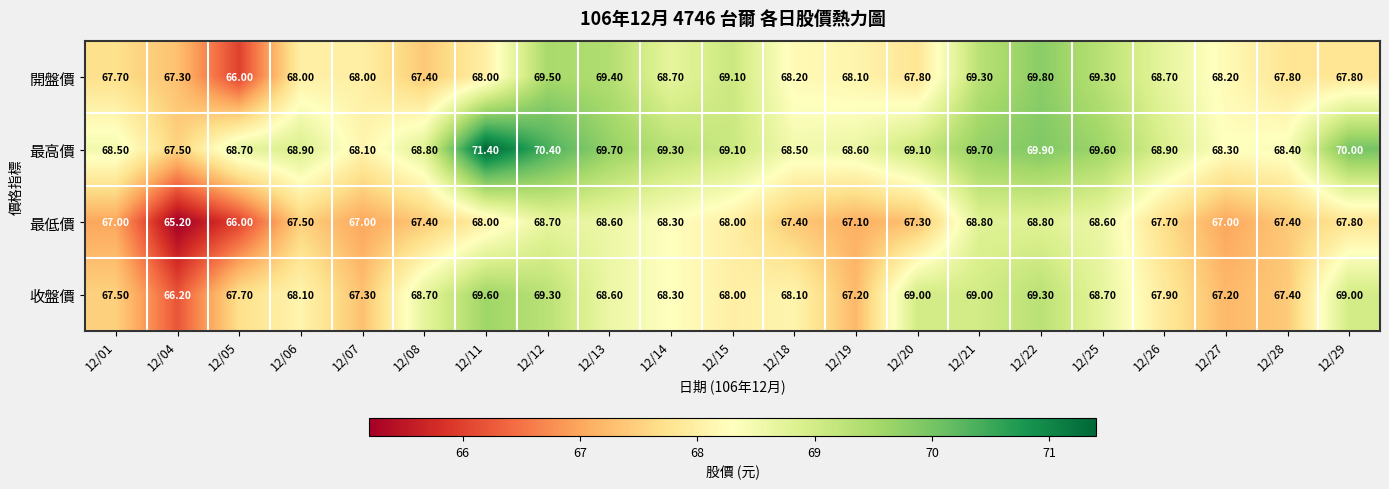

At which category is the sum across all series the highest?

12/12